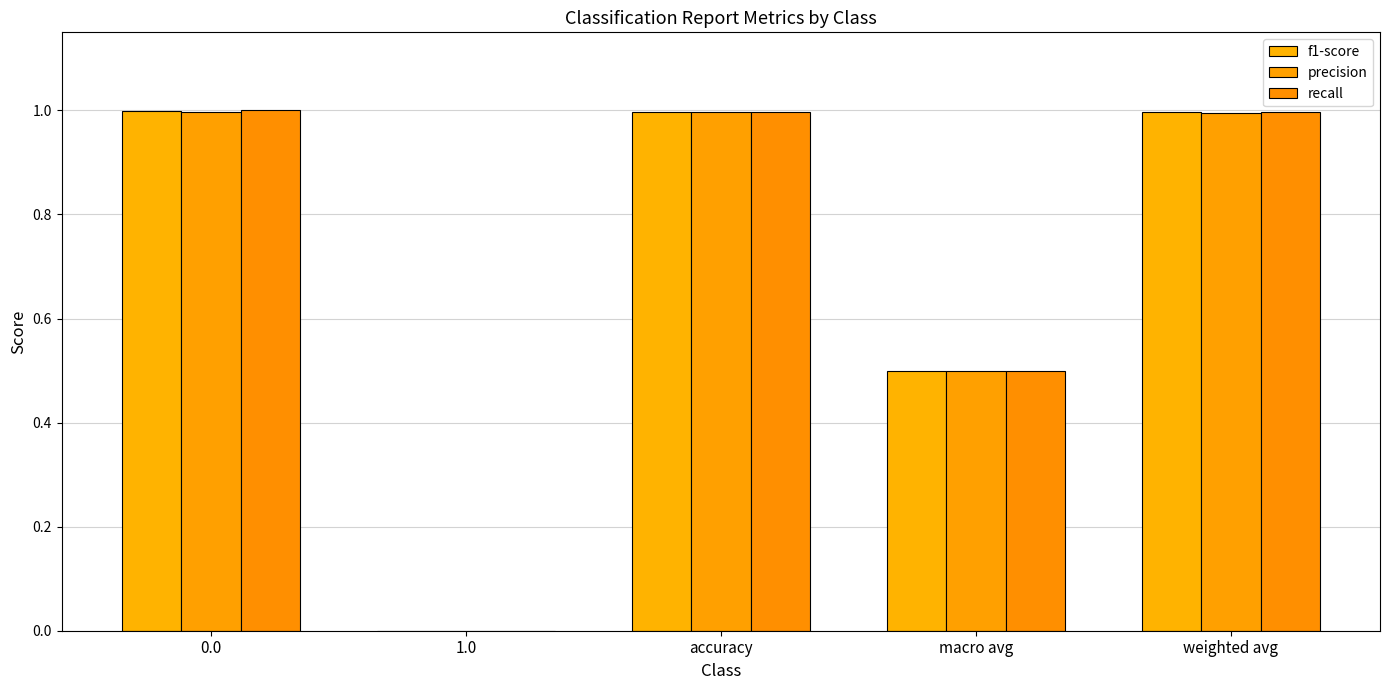

How many groups of bars are there?

5